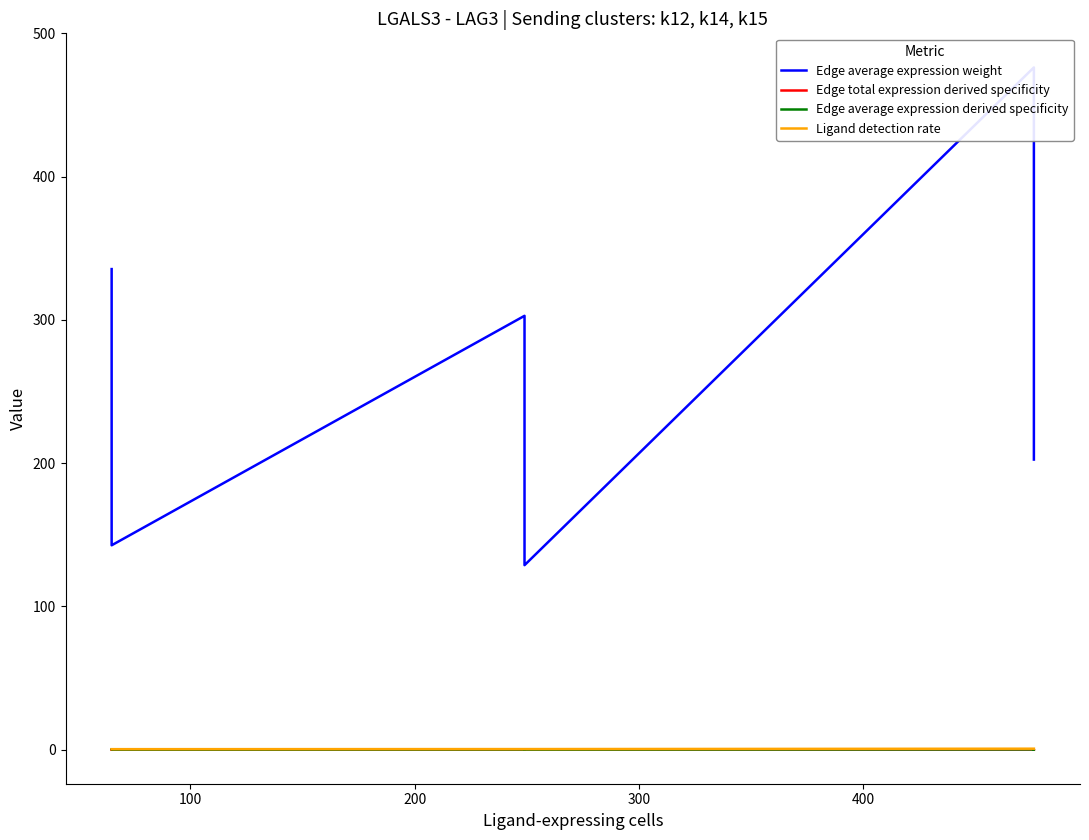

Is it true that Ligand detection rate equals 0.6 at 300?

False